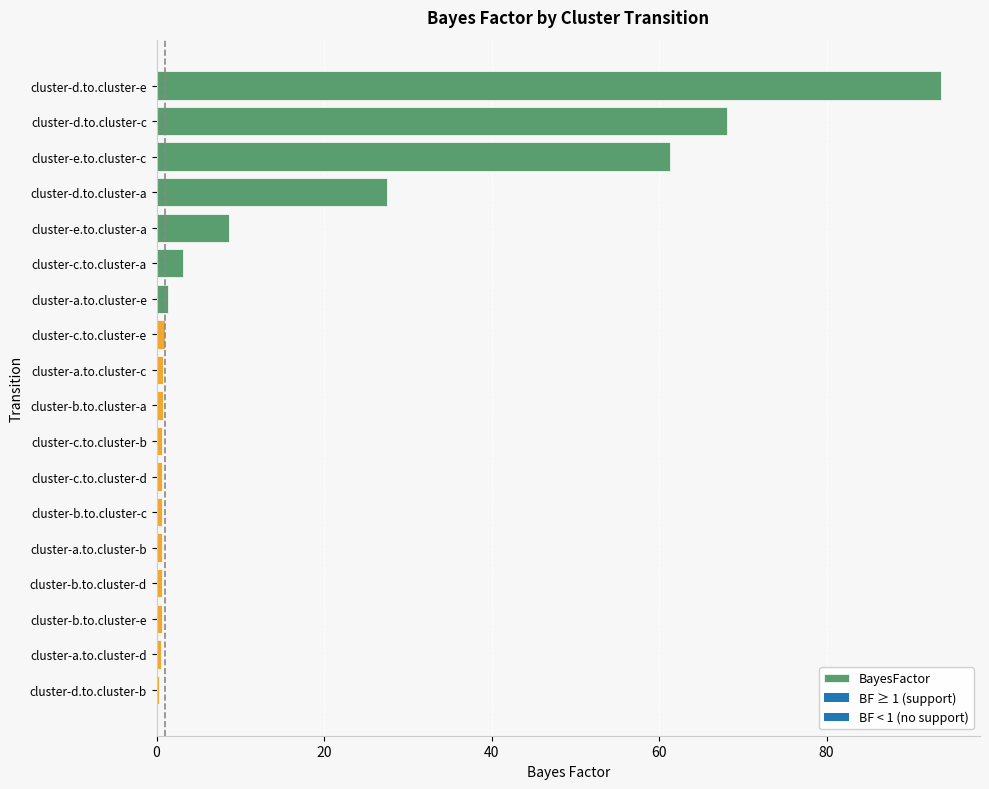

Where is the data nearest to the value 46?

cluster-e.to.cluster-c